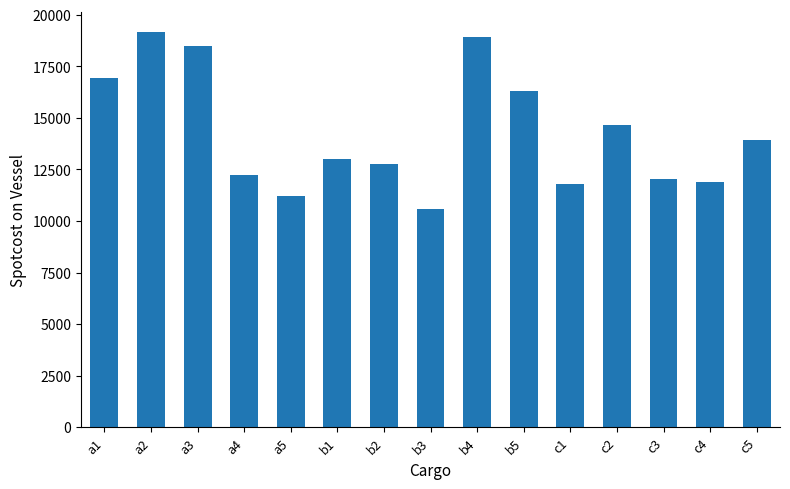

How many data points does each series have?

15